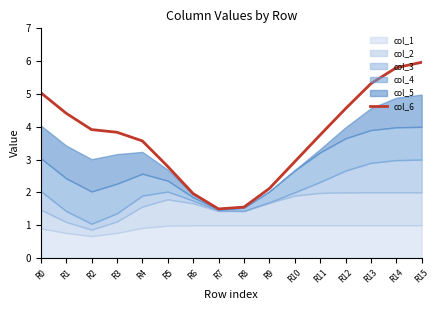

The value of col_6 at R4 is 3.6. True or false?

True